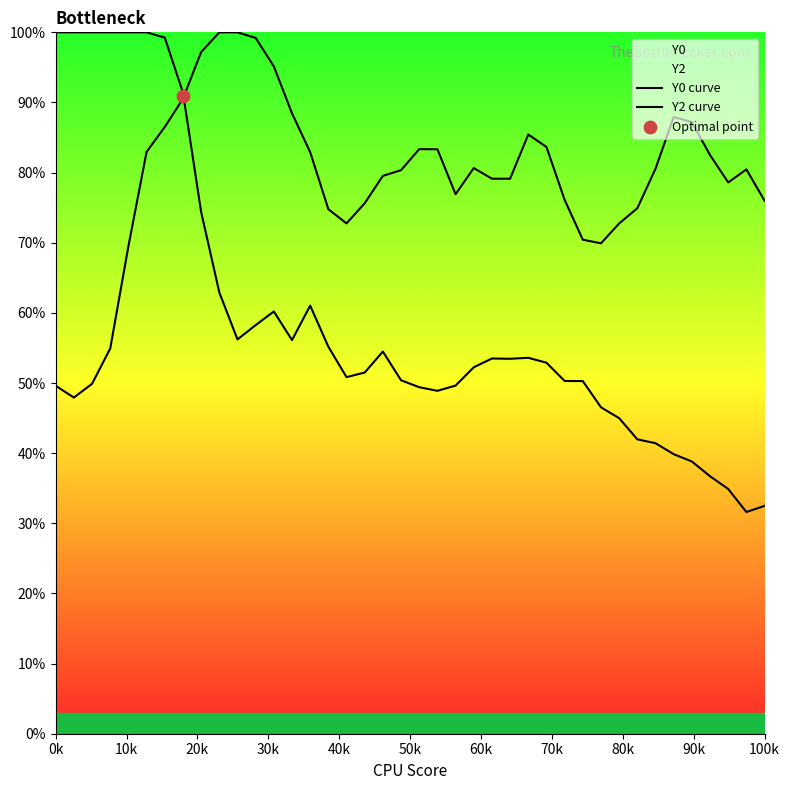

Is the value of Y0 curve at 13 greater than the value of Y2 curve at 29?

No